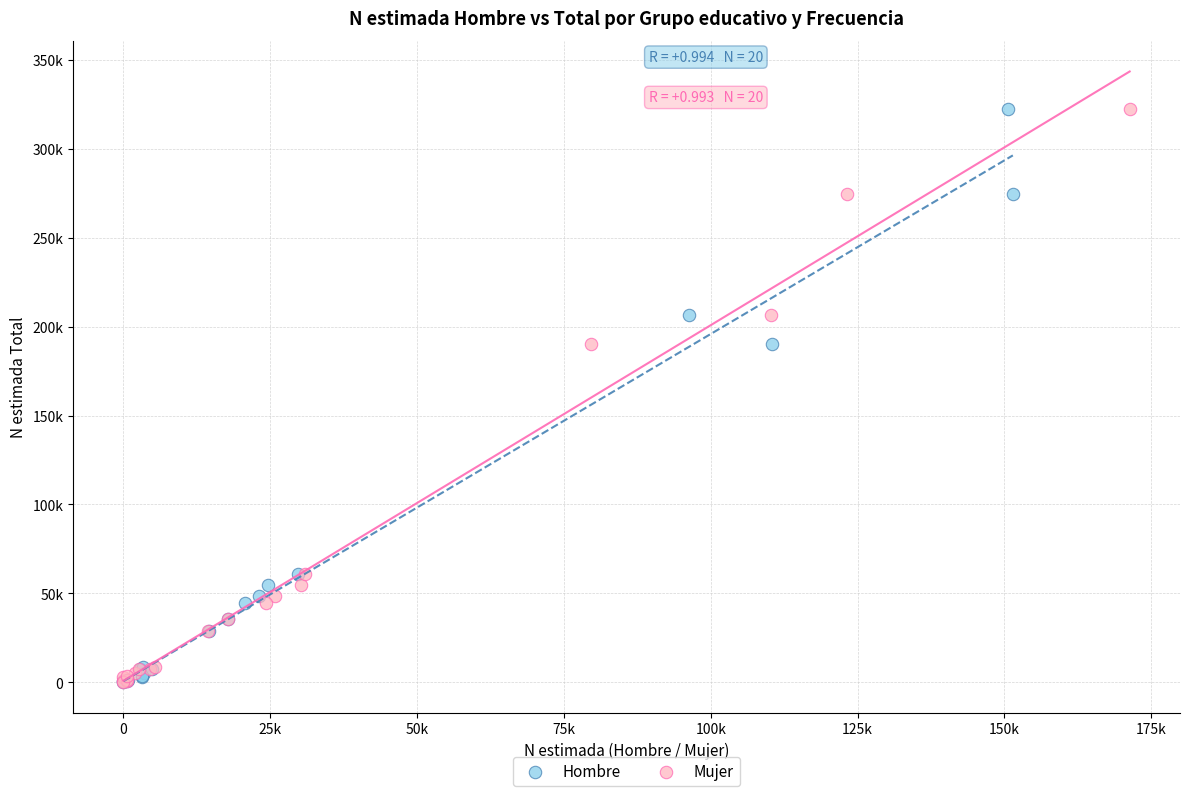

What are all the series names shown in the legend?

Hombre, Mujer